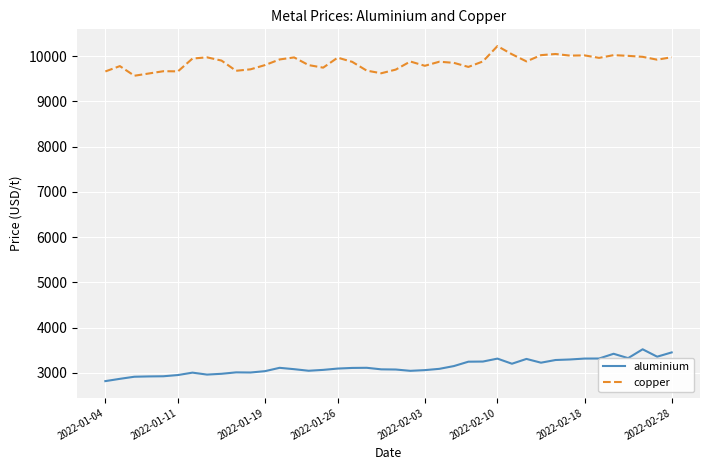

What is the minimum value shown in the chart?

2815.5